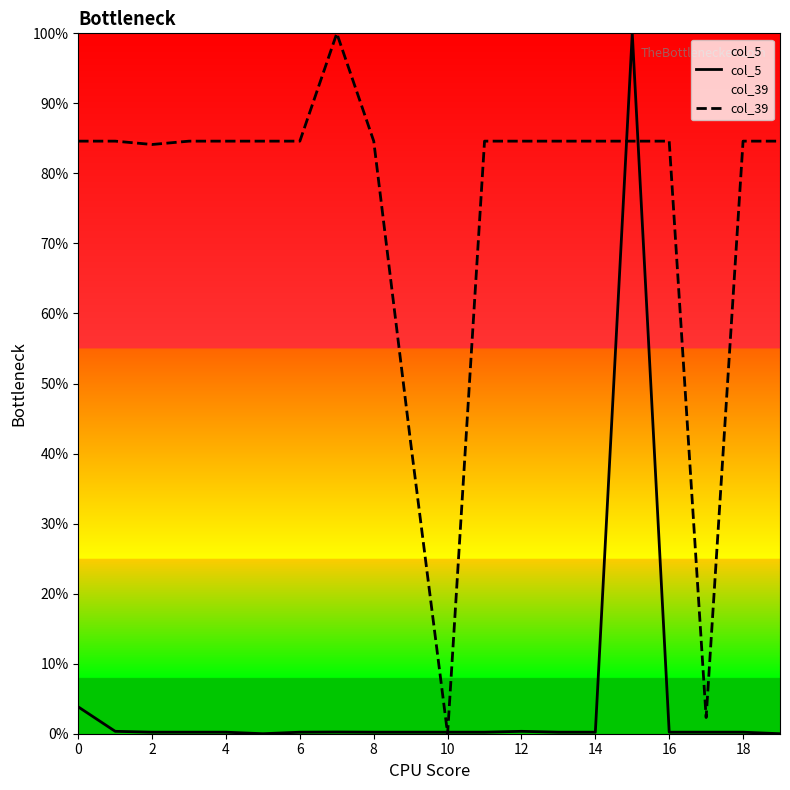

What is the sum of all col_5 values?

107.6